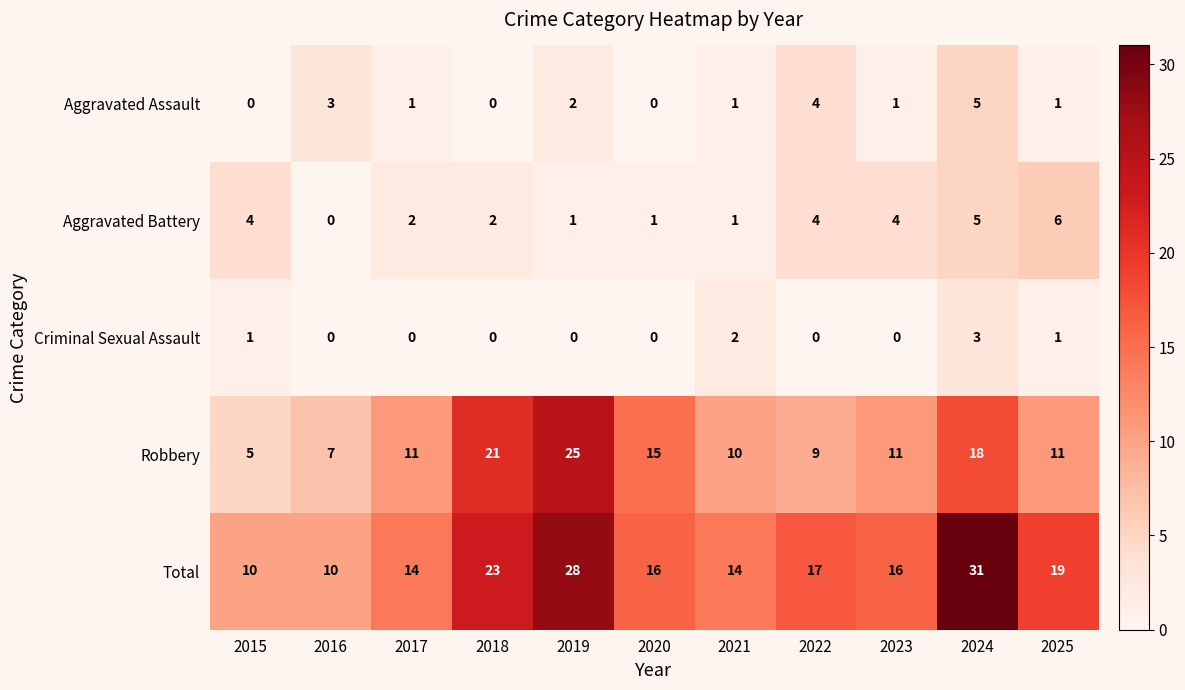

At which category is the sum across all series the highest?

2024